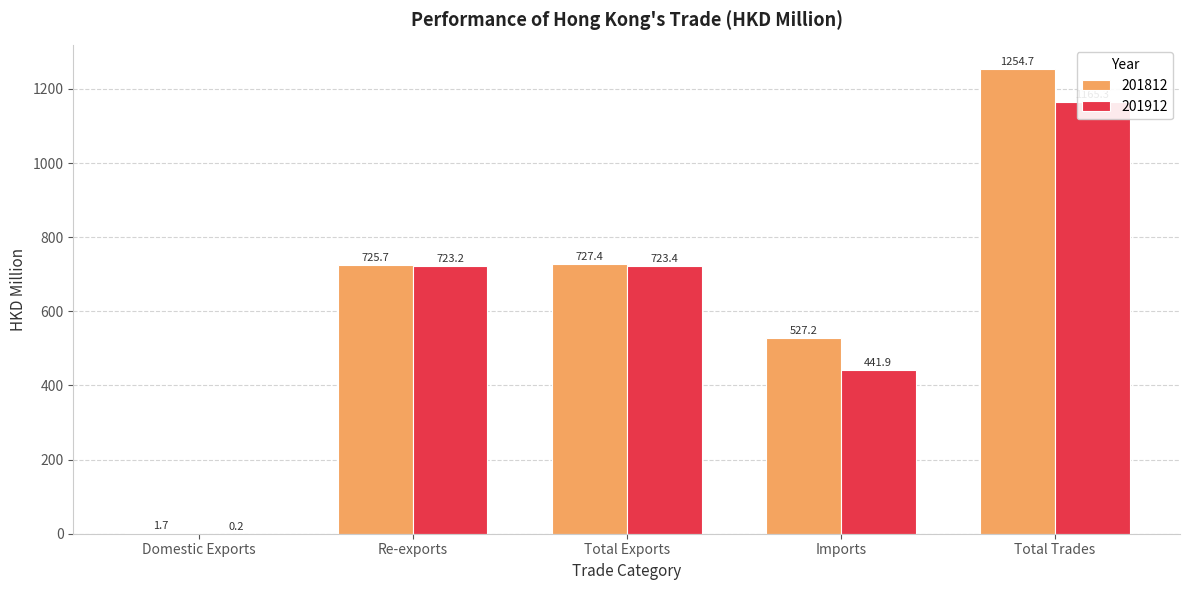

Reading left to right, what are all the values shown in this chart?

201812: Domestic Exports=1.7	Re-exports=725.7	Total Exports=727.4	Imports=527.2	Total Trades=1254.7
201912: Domestic Exports=0.2	Re-exports=723.2	Total Exports=723.4	Imports=441.9	Total Trades=1165.3